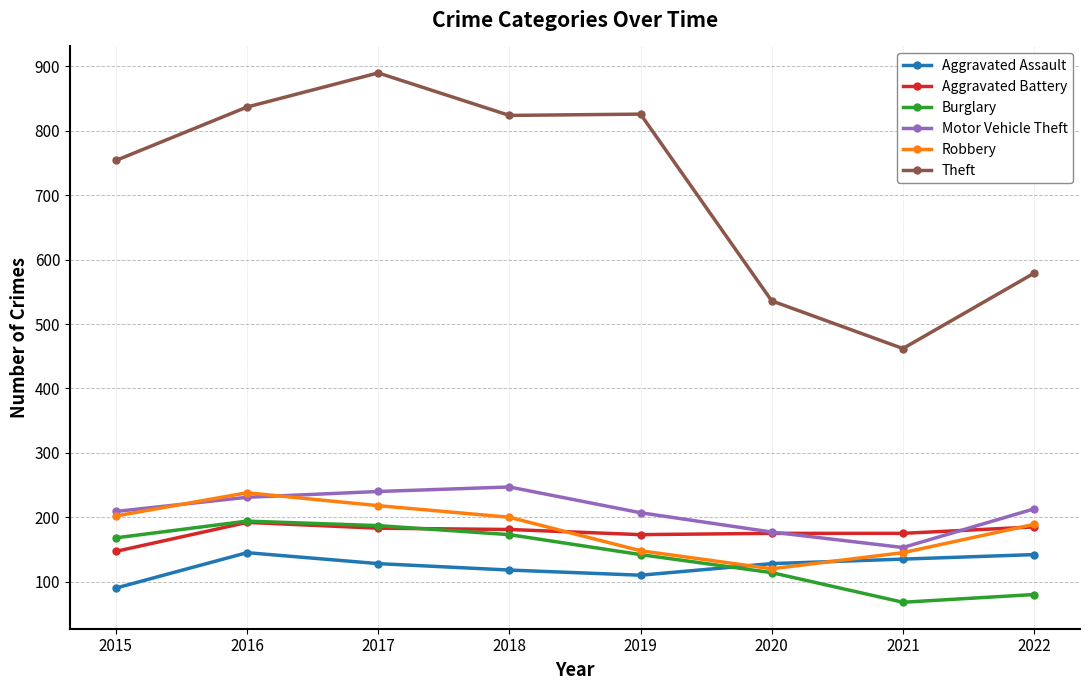

Where is the first local maximum for Theft?

2017